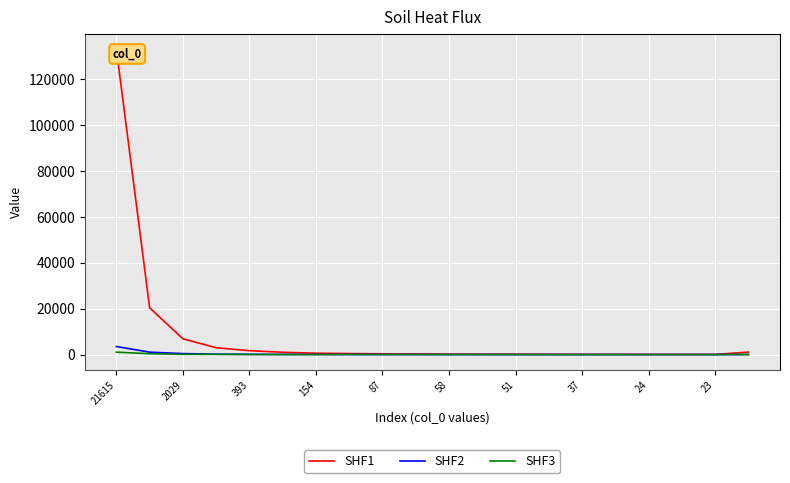

How many interior local peaks does the SHF1 series have?

1